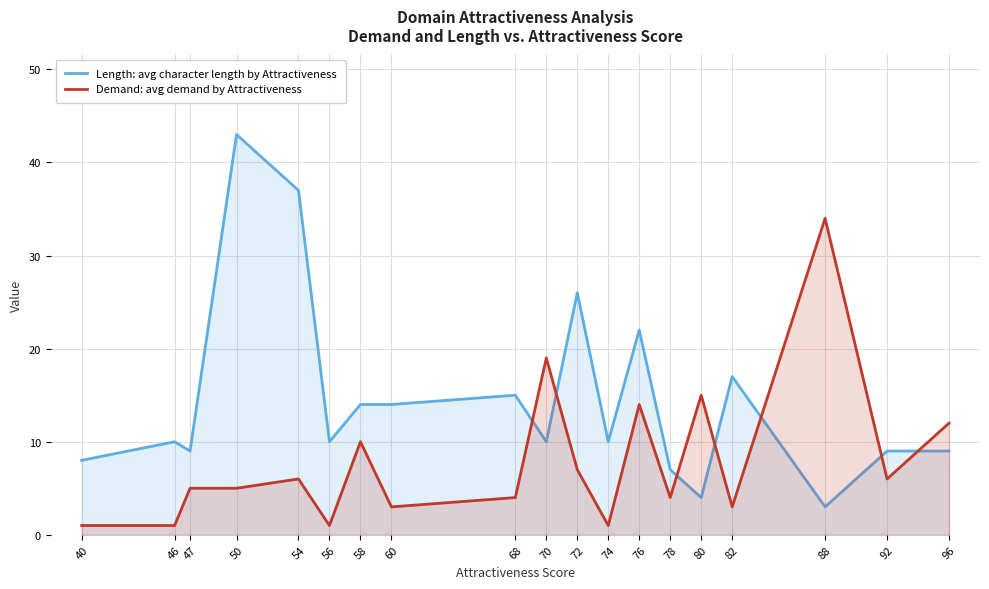

What is the value of the Demand: avg demand by Attractiveness point at the 2nd from the left?

1